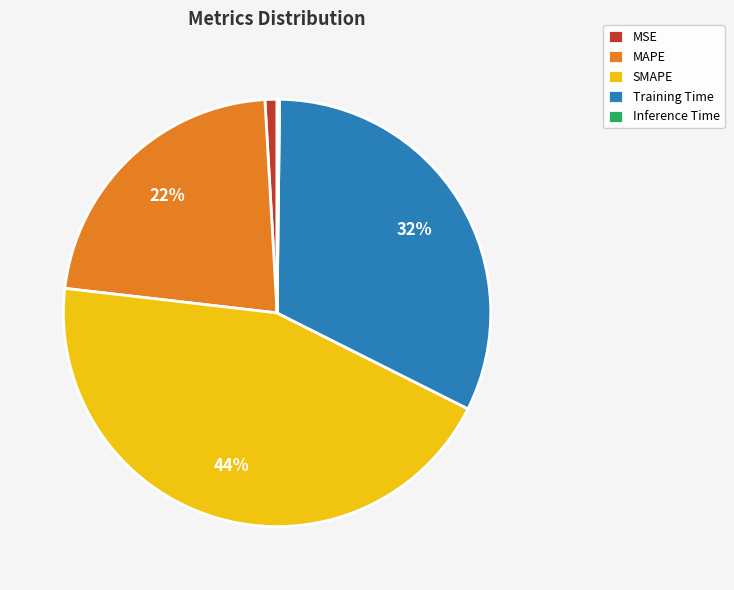

What percentage is the Training Time slice, to the nearest percent?

32%